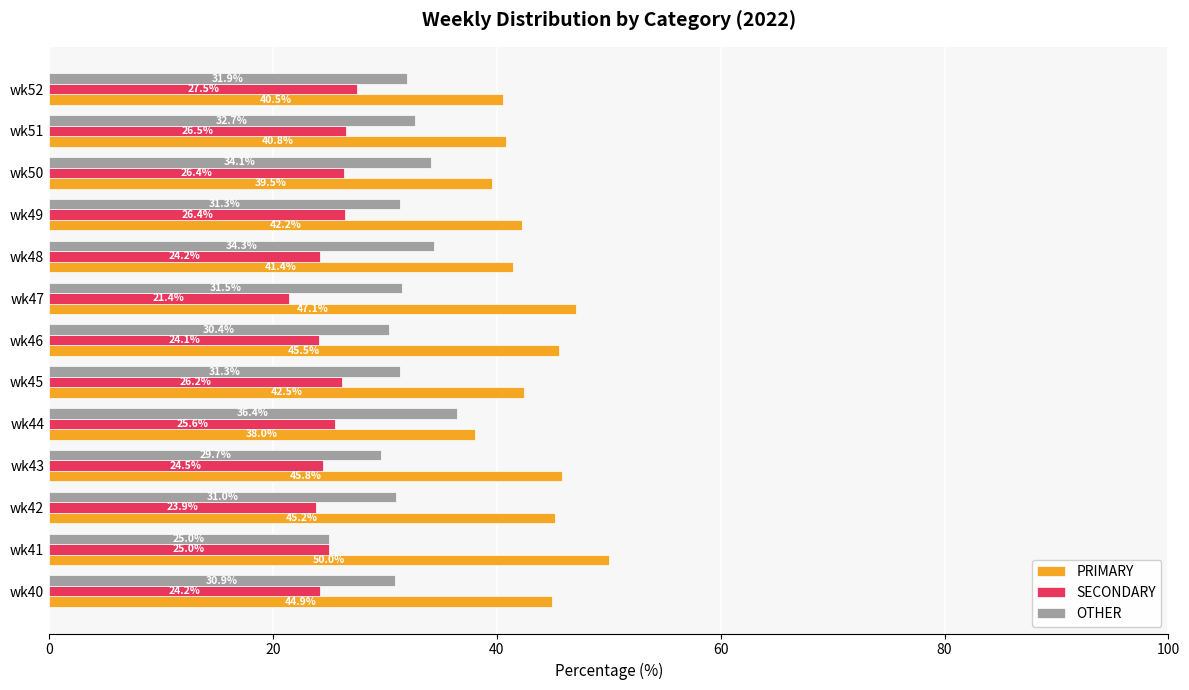

What is the difference between the maximum and minimum values in the SECONDARY series?

6.1